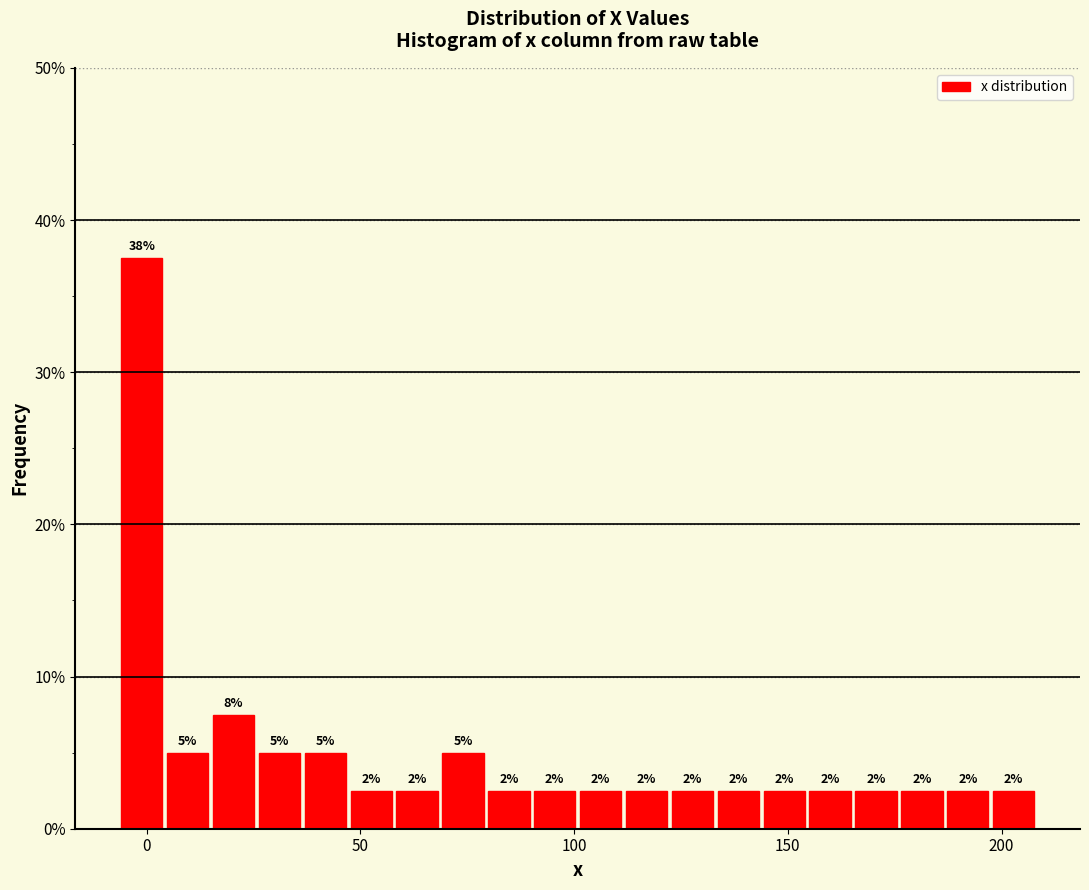

Read against the x-axis, roughly where is the centre of the tallest bar?

0